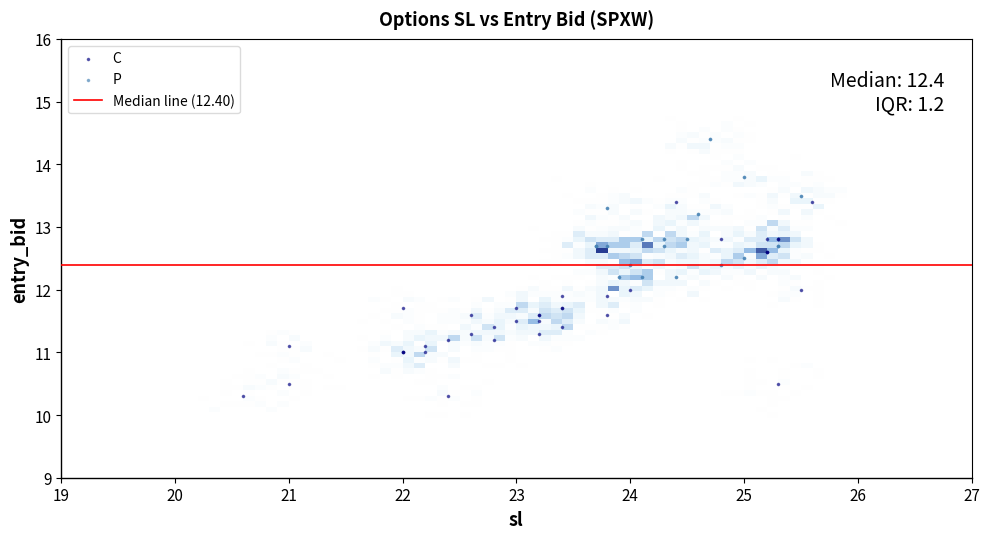

Which series reaches the minimum Y coordinate?

C